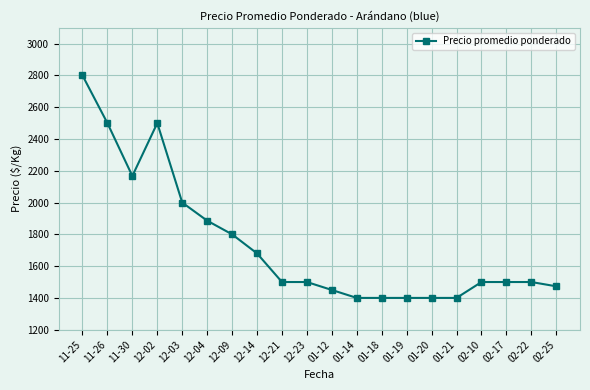

What is the change in value from 12-04 to 02-22?

-386